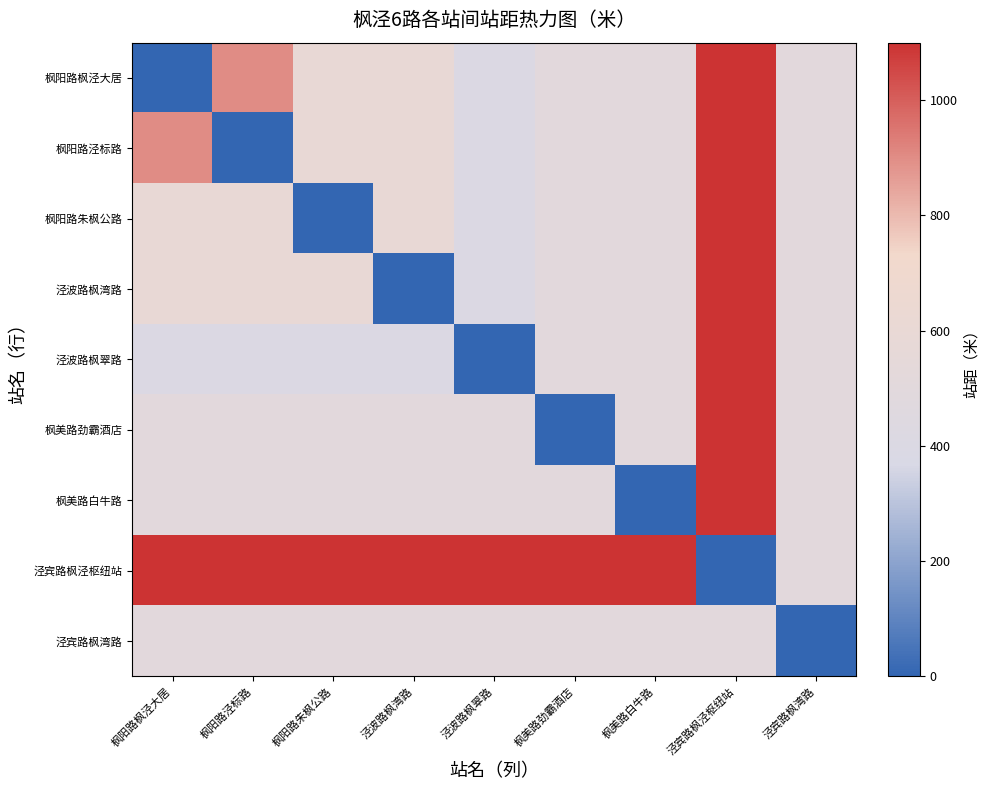

What is the total value across all series at 枫阳路枫泾大居?

5100